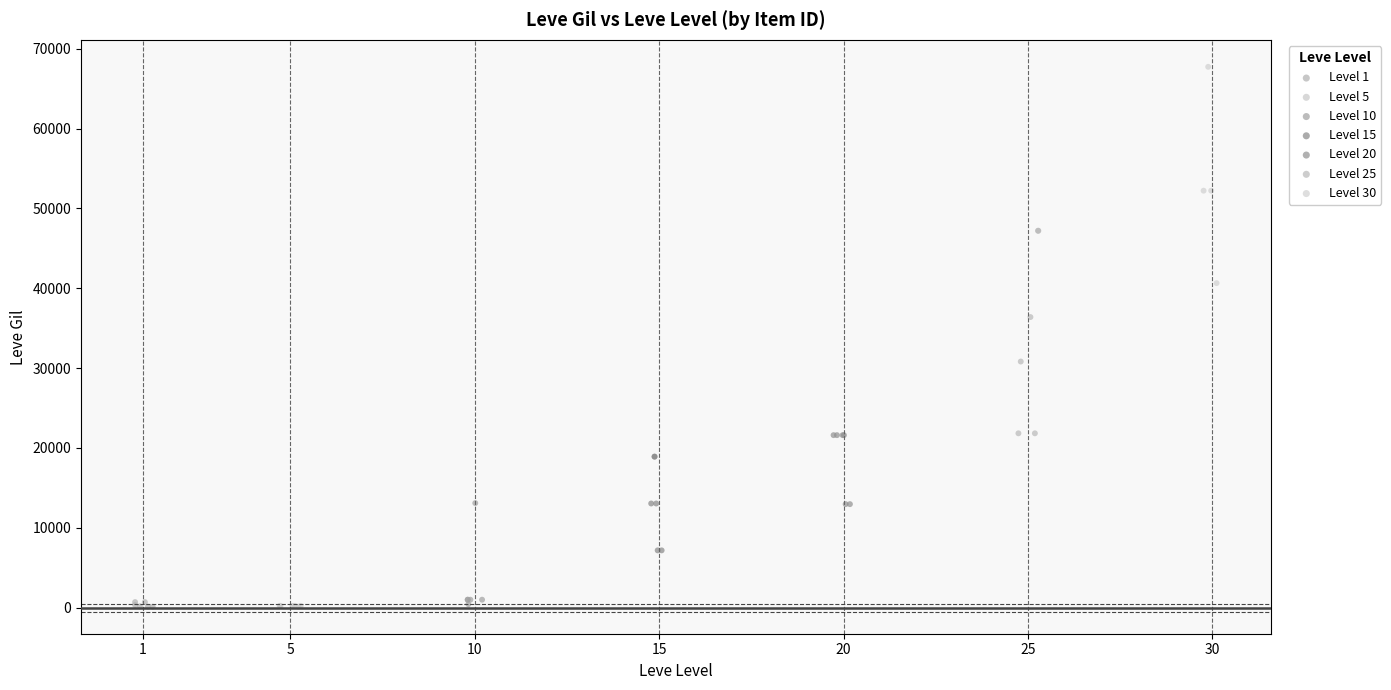

Which series contains the highest Y value?

Level 30